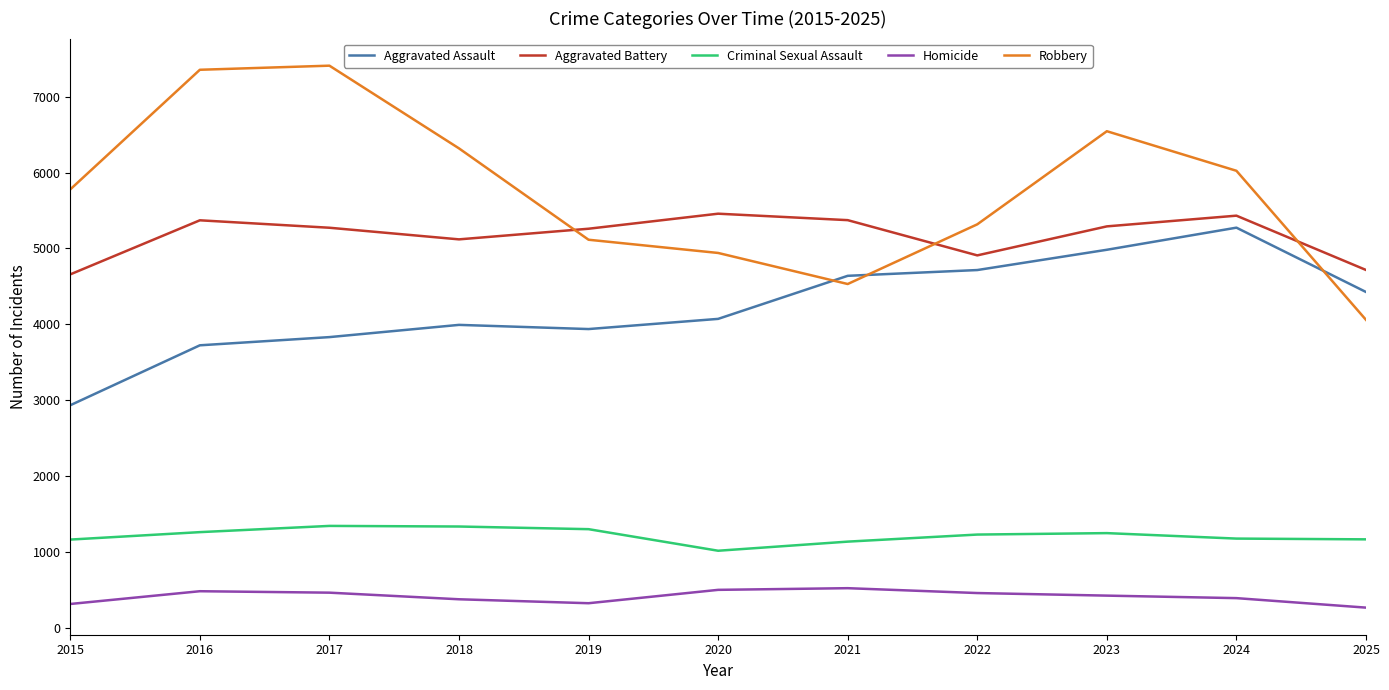

True or false: Aggravated Battery and Criminal Sexual Assault intersect in this chart.

False